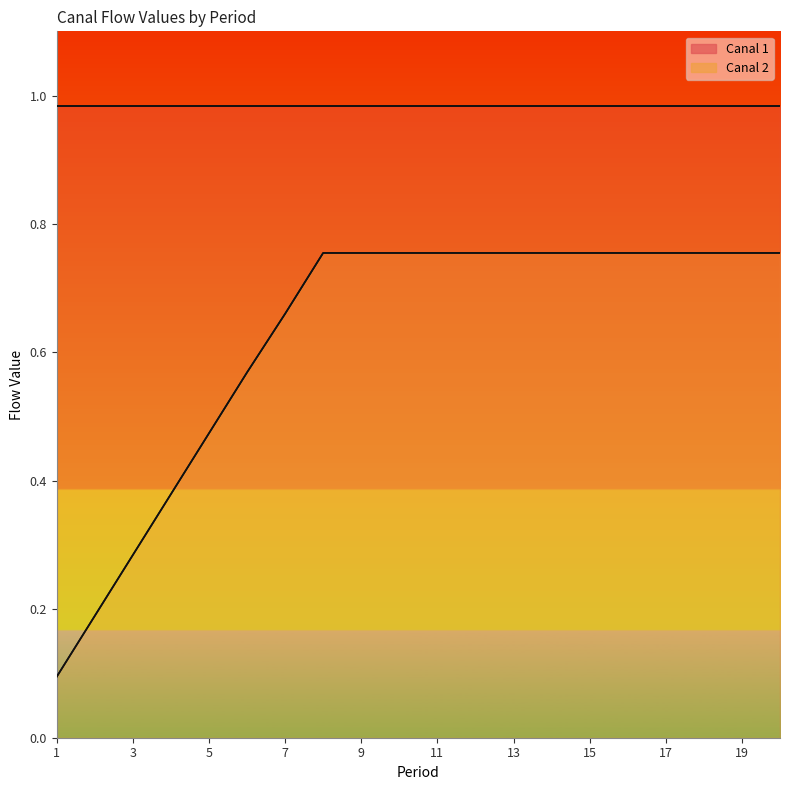

What is the smallest value displayed?

0.1